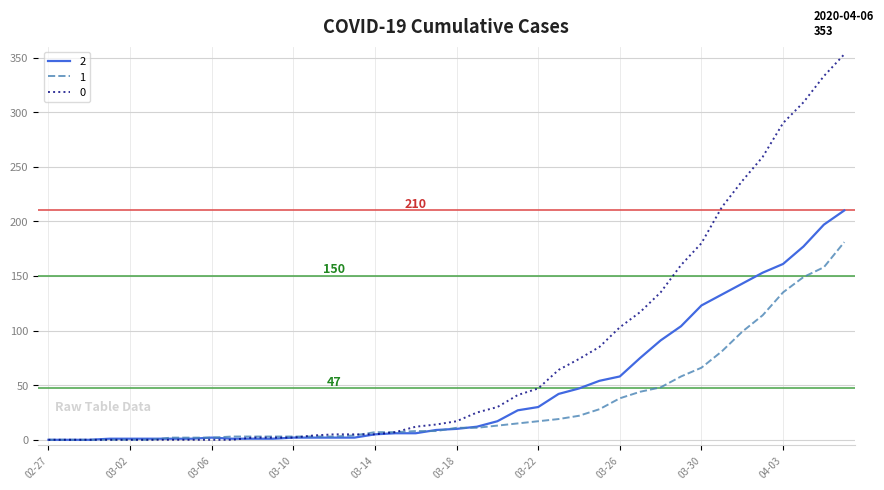

What are all the series names shown in the legend?

2, 1, 0